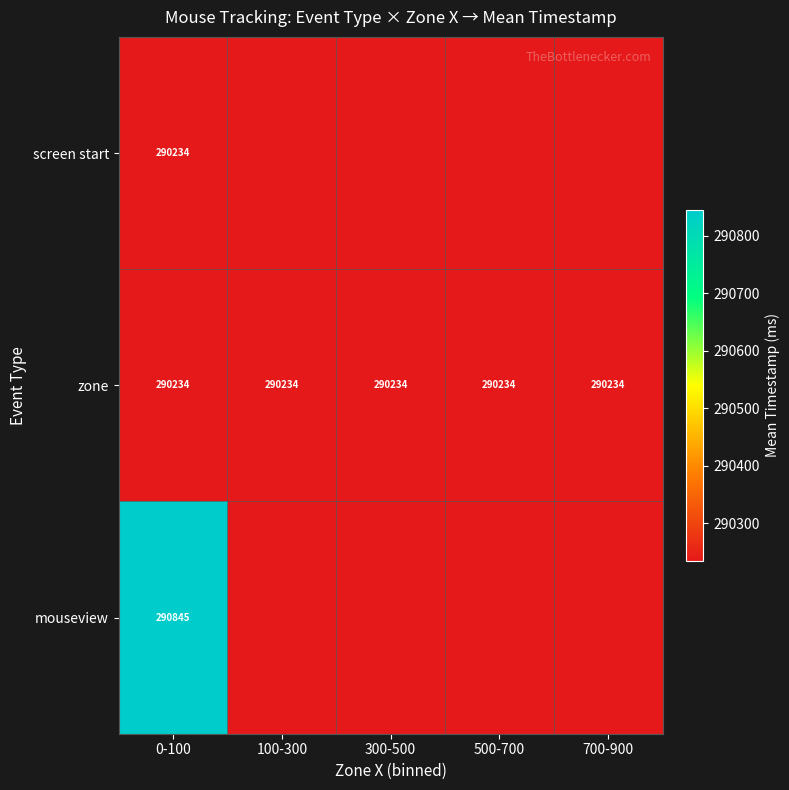

The value of zone at 300-500 is 518160. True or false?

False